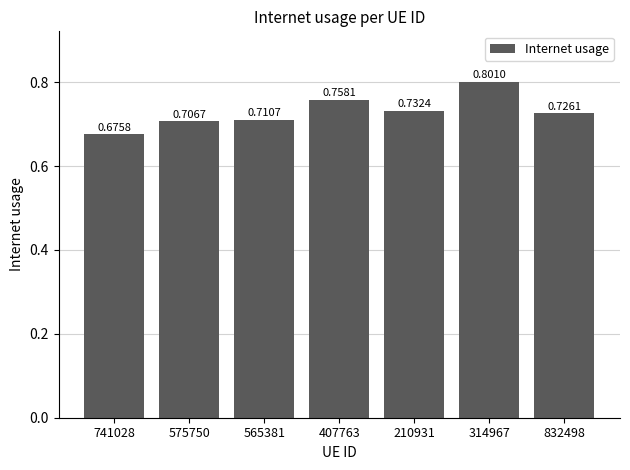

What is the change in value from 741028 to 314967?

+0.1